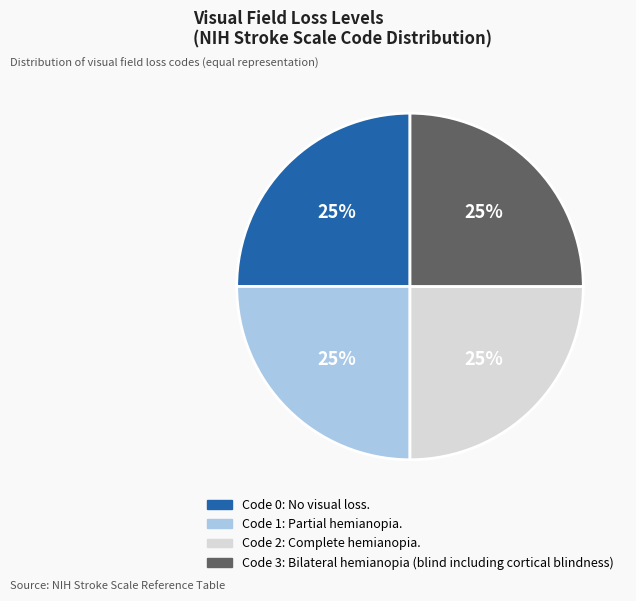

Is there any slice that represents more than half of the pie?

No